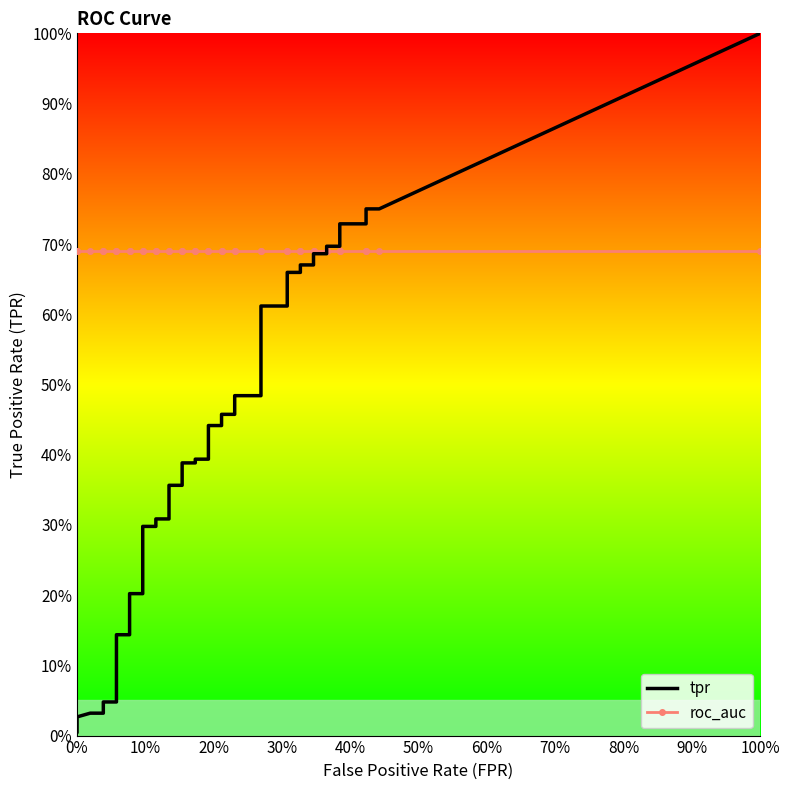

Which series has the widest spread of values?

tpr